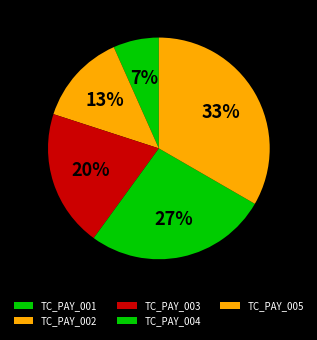

To the nearest percent, what is the average slice percentage?

20%